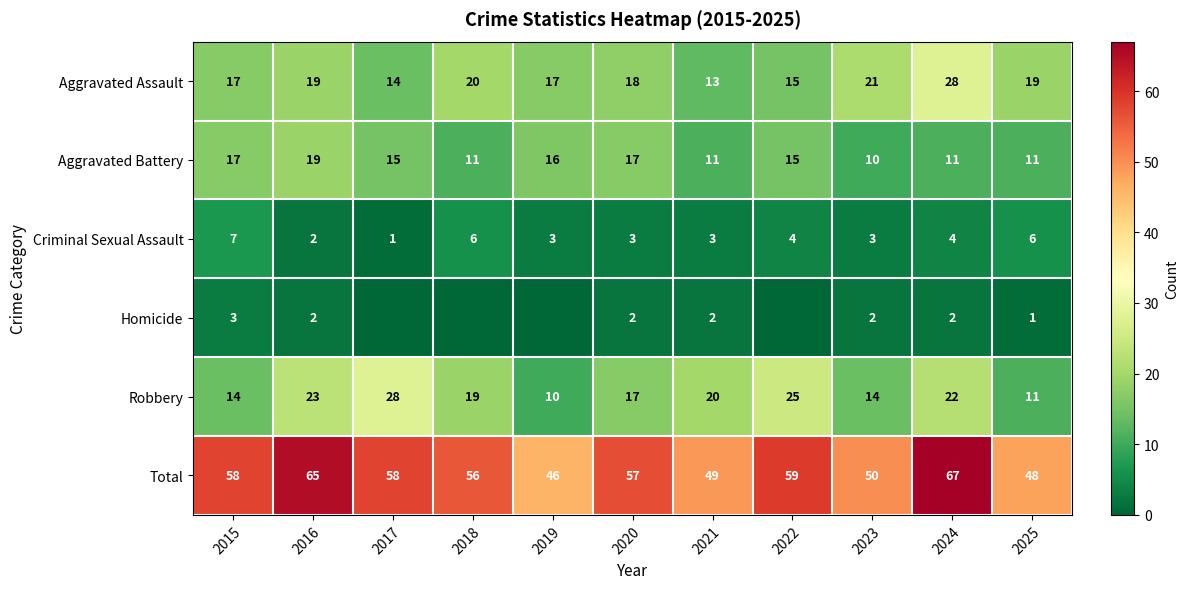

Which category has the lowest value across all series?

2017